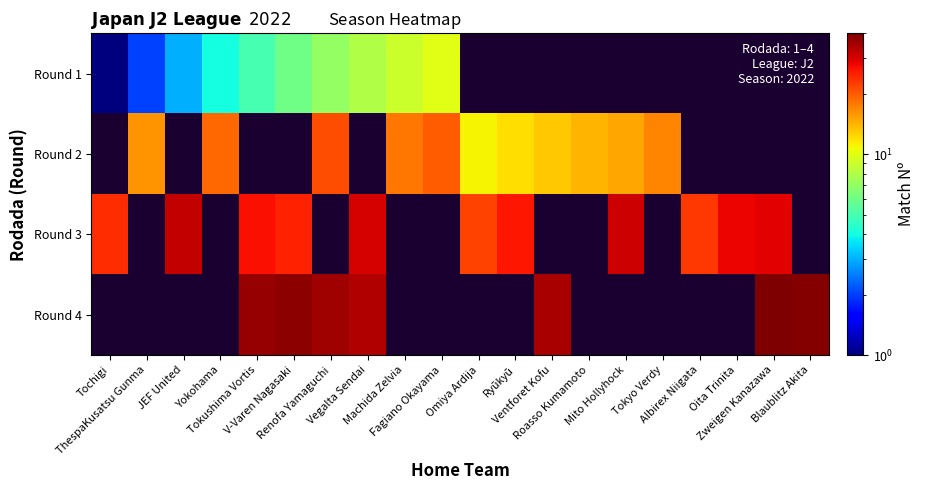

Reading left to right, list all the values displayed in this chart.

Round 1: Tochigi=1	ThespaKusatsu Gunma=2	JEF United=3	Yokohama=4	Tokushima Vortis=5	V-Varen Nagasaki=6	Renofa Yamaguchi=7	Vegalta Sendai=8	Machida Zelvia=9	Fagiano Okayama=10	Omiya Ardija=0	Ryūkyū=0	Ventforet Kofu=0	Roasso Kumamoto=0	Mito Hollyhock=0	Tokyo Verdy=0	Albirex Niigata=0	Oita Trinita=0	Zweigen Kanazawa=0	Blaublitz Akita=0
Round 2: Tochigi=0	ThespaKusatsu Gunma=16	JEF United=0	Yokohama=19	Tokushima Vortis=0	V-Varen Nagasaki=0	Renofa Yamaguchi=21	Vegalta Sendai=0	Machida Zelvia=18	Fagiano Okayama=20	Omiya Ardija=11	Ryūkyū=12	Ventforet Kofu=13	Roasso Kumamoto=14	Mito Hollyhock=15	Tokyo Verdy=17	Albirex Niigata=0	Oita Trinita=0	Zweigen Kanazawa=0	Blaublitz Akita=0
Round 3: Tochigi=24	ThespaKusatsu Gunma=0	JEF United=32	Yokohama=0	Tokushima Vortis=27	V-Varen Nagasaki=25	Renofa Yamaguchi=0	Vegalta Sendai=30	Machida Zelvia=0	Fagiano Okayama=0	Omiya Ardija=22	Ryūkyū=26	Ventforet Kofu=0	Roasso Kumamoto=0	Mito Hollyhock=31	Tokyo Verdy=0	Albirex Niigata=23	Oita Trinita=28	Zweigen Kanazawa=29	Blaublitz Akita=0
Round 4: Tochigi=0	ThespaKusatsu Gunma=0	JEF United=0	Yokohama=0	Tokushima Vortis=37	V-Varen Nagasaki=38	Renofa Yamaguchi=36	Vegalta Sendai=34	Machida Zelvia=0	Fagiano Okayama=0	Omiya Ardija=0	Ryūkyū=0	Ventforet Kofu=35	Roasso Kumamoto=0	Mito Hollyhock=0	Tokyo Verdy=0	Albirex Niigata=0	Oita Trinita=0	Zweigen Kanazawa=40	Blaublitz Akita=39